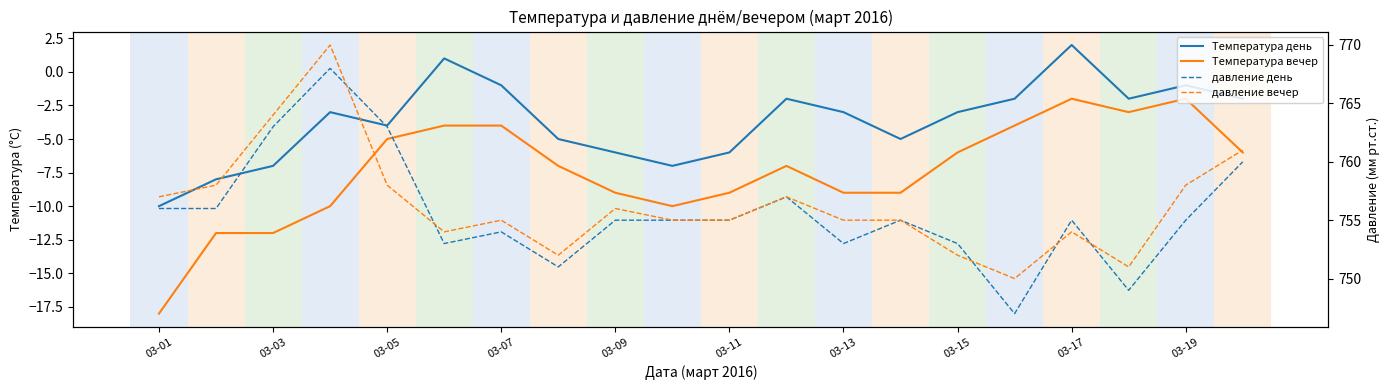

What is the lowest value of the давление день series?

747